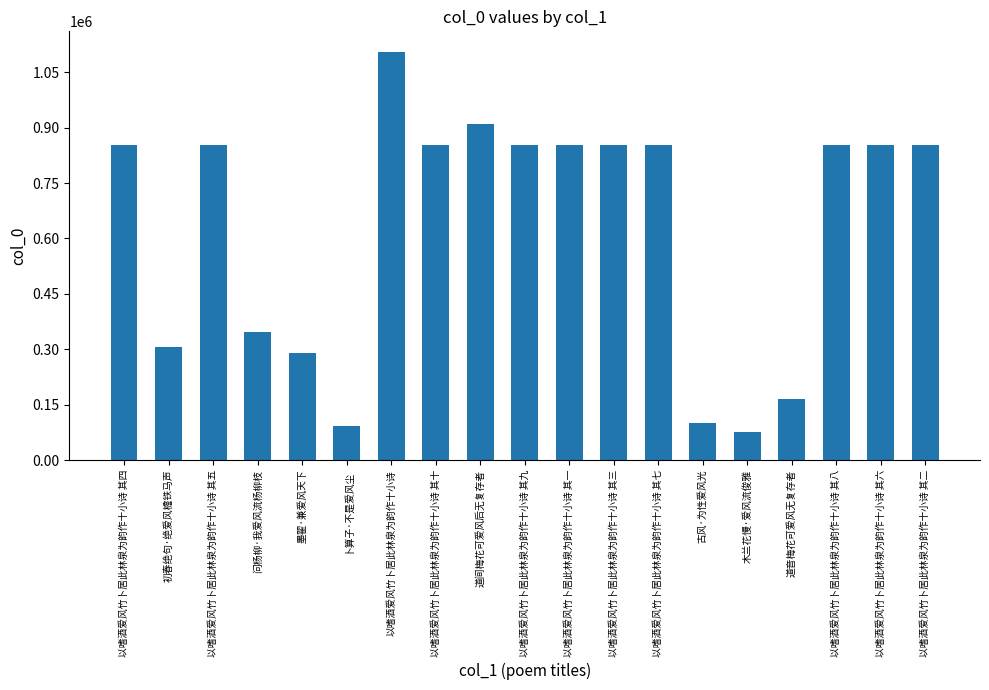

Is it true that the value at 以嗜酒爱风竹卜居此林泉为韵作十小诗 其十 is 853899?

True